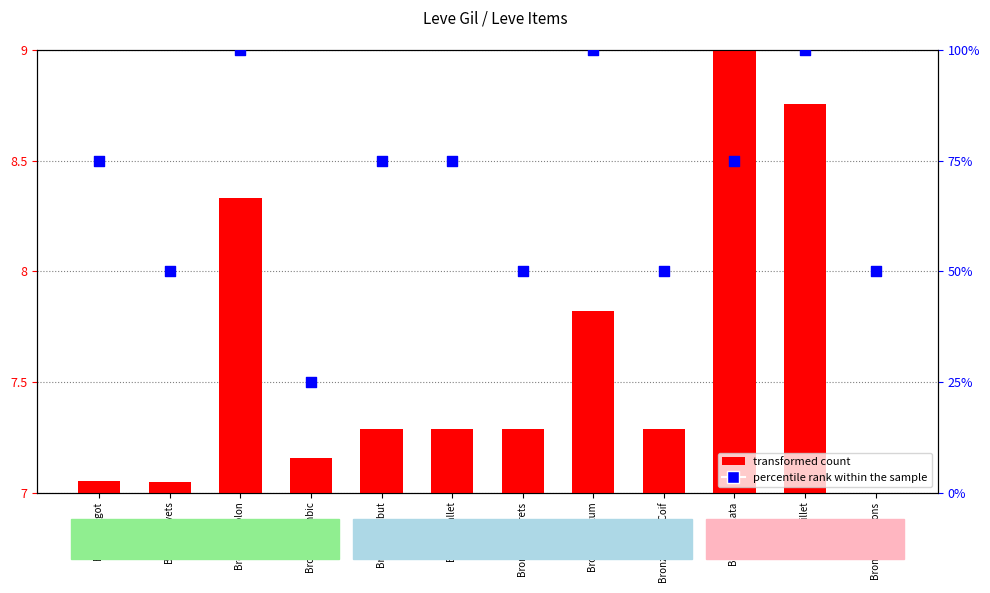

Which series reaches the maximum Y coordinate?

percentile rank within the sample